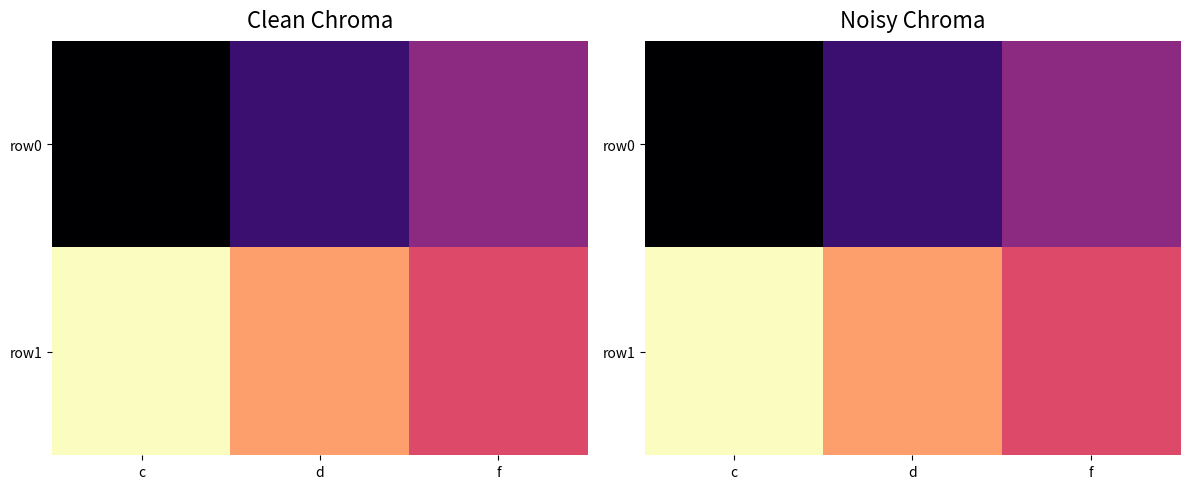

Which series has the largest range (max minus min)?

row0